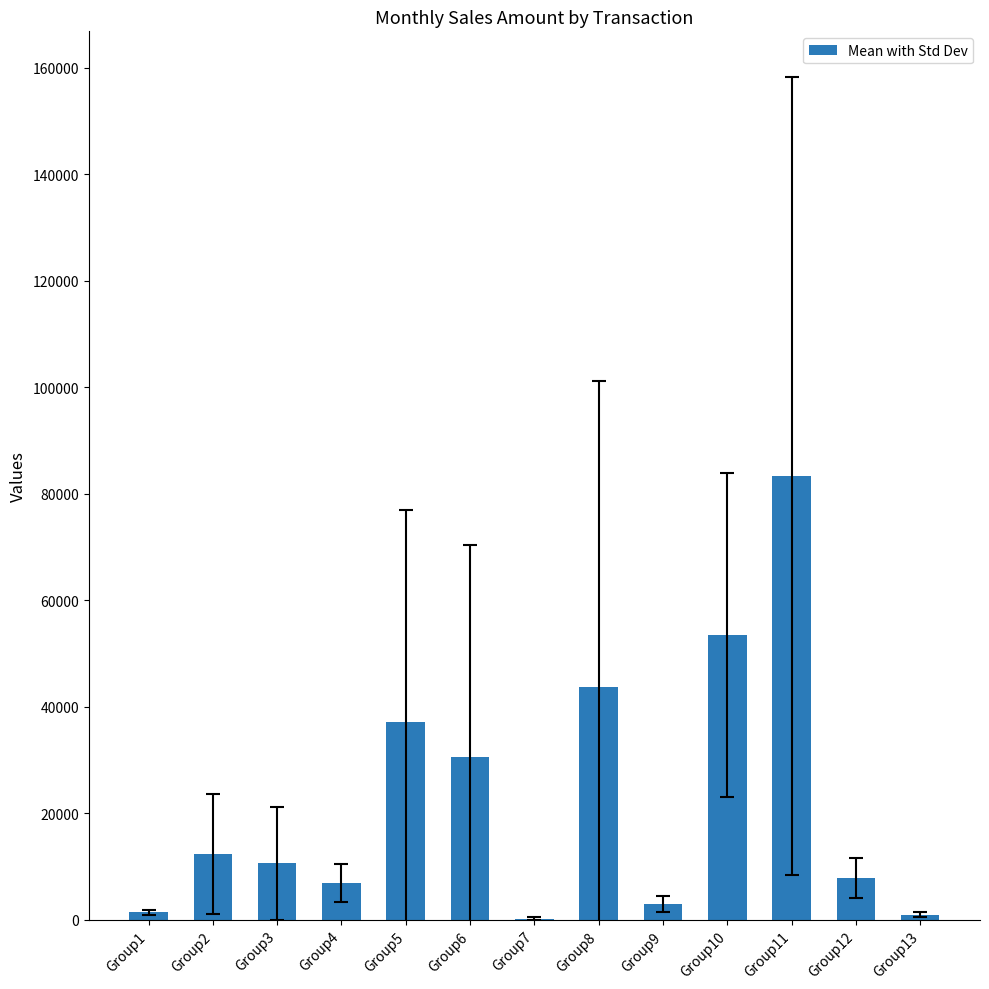

At which category does the chart reach its peak across all series?

Group11